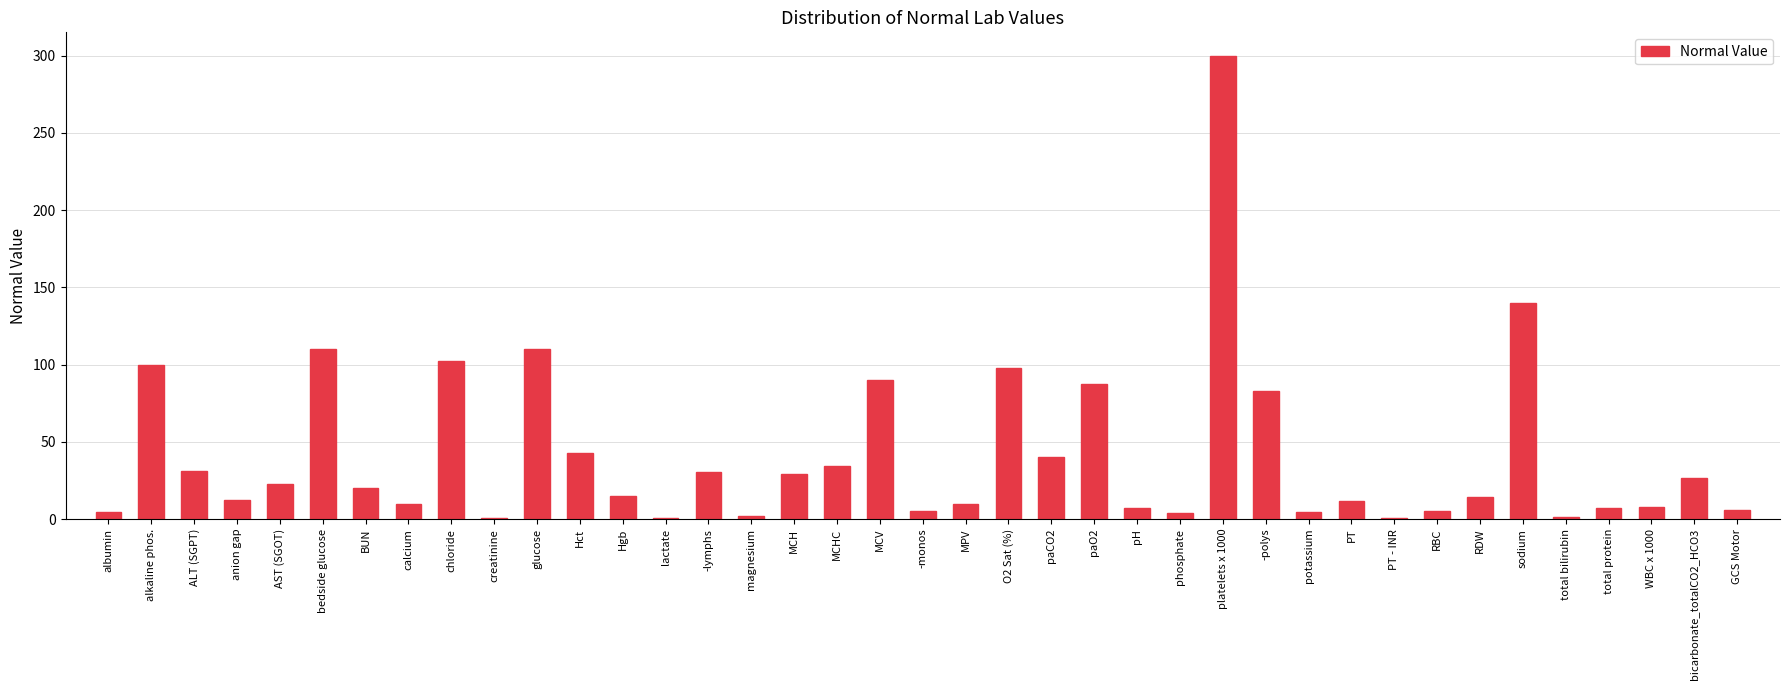

Between glucose and alkaline phos., which is larger?

glucose